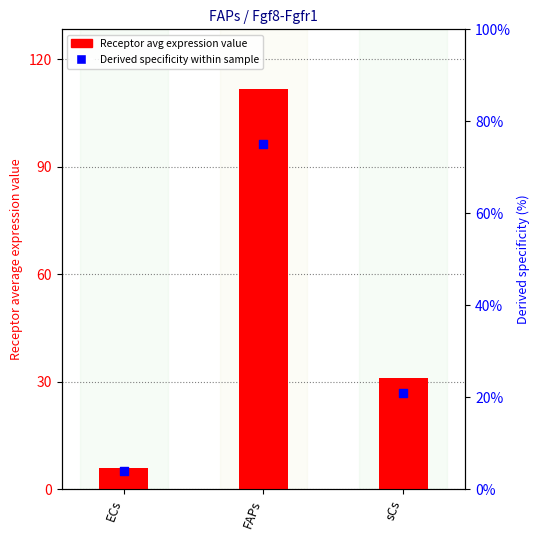

Which series contains the lowest Y value?

Receptor derived specificity (%)